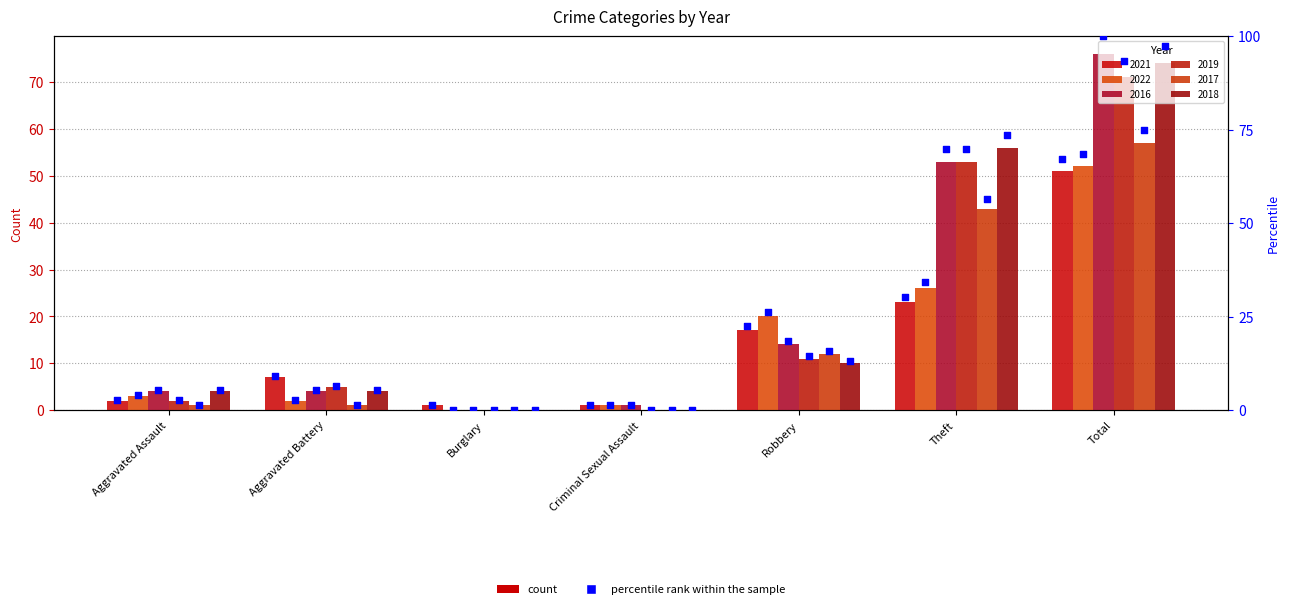

Approximately how many times larger is the value at Theft compared to Criminal Sexual Assault?

23.0